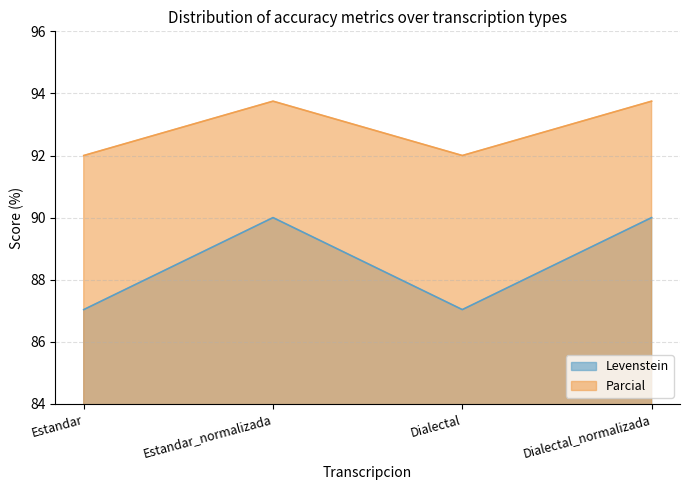

What is the label of the 1st point from the left?

Estandar